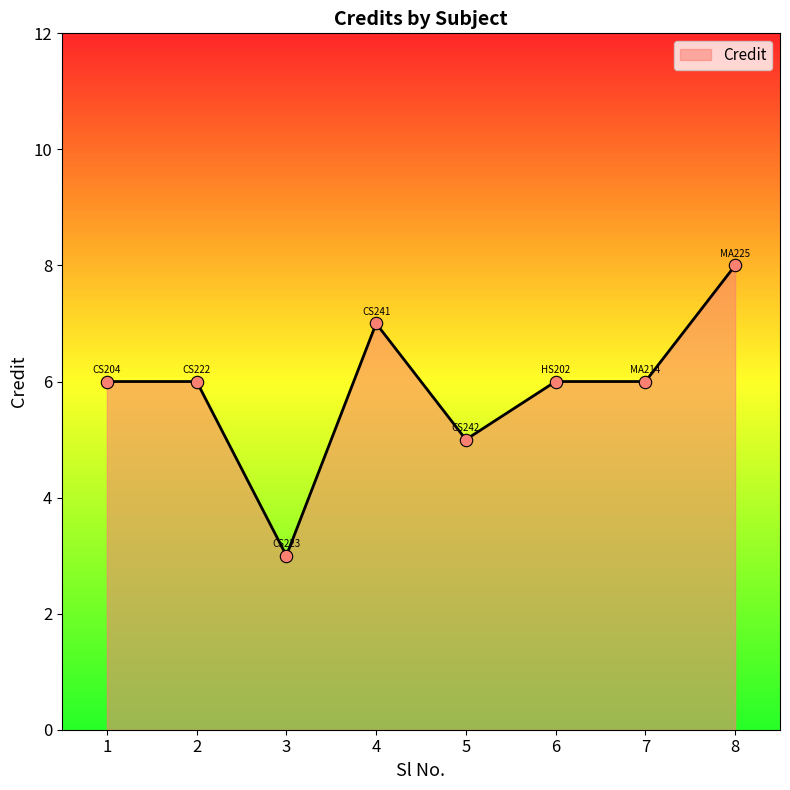

What is the change in value from 7 to 8?

+2